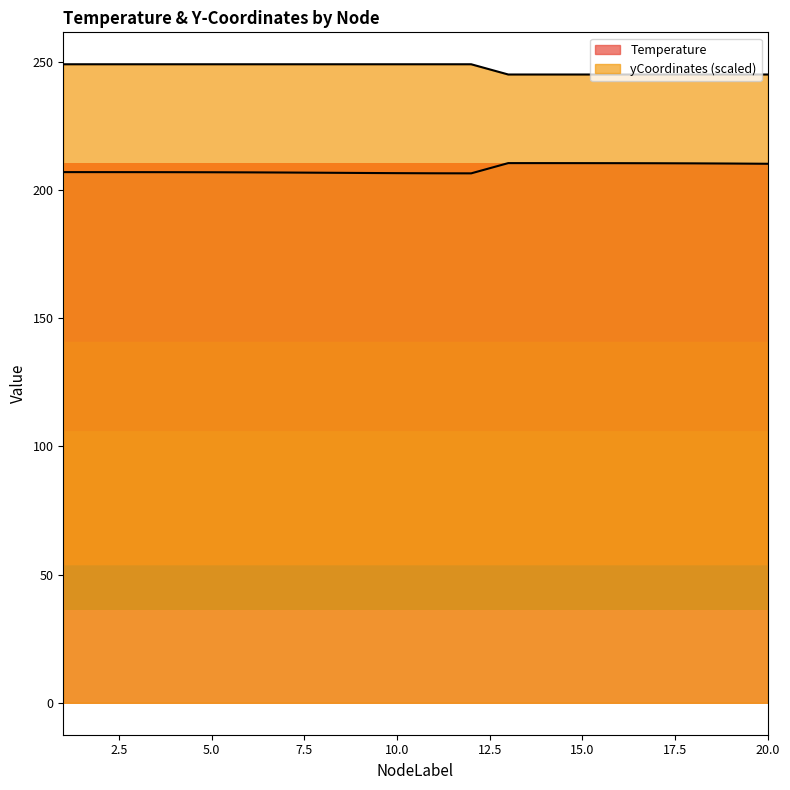

What are all the series names shown in the legend?

Temperature, yCoordinates